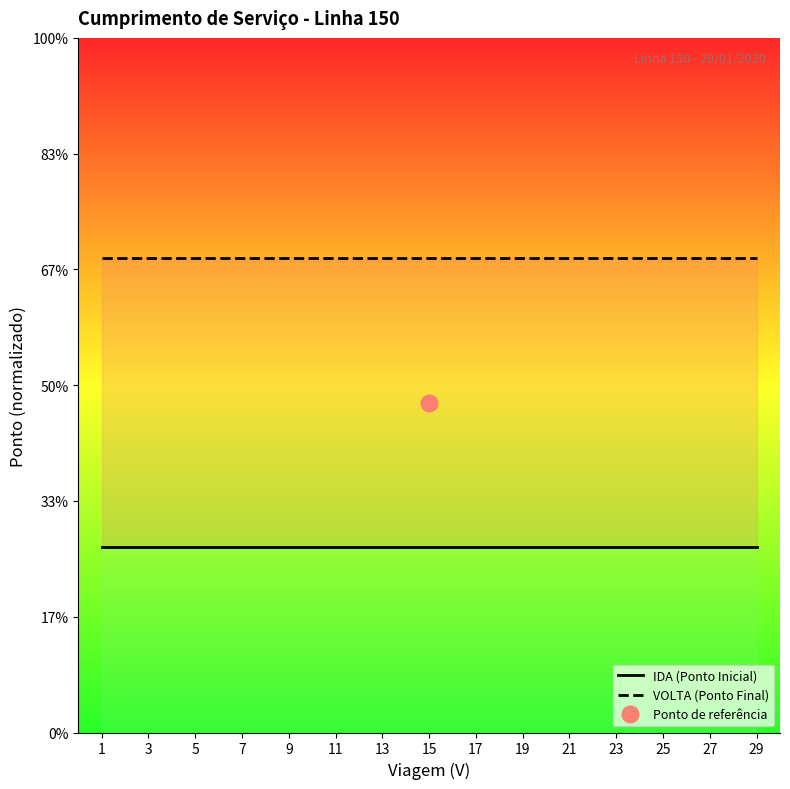

Rank the categories by IDA (Ponto Inicial) value from lowest to highest.

1, 3, 5, 7, 9, 11, 13, 15, 17, 19, 21, 23, 25, 27, 29